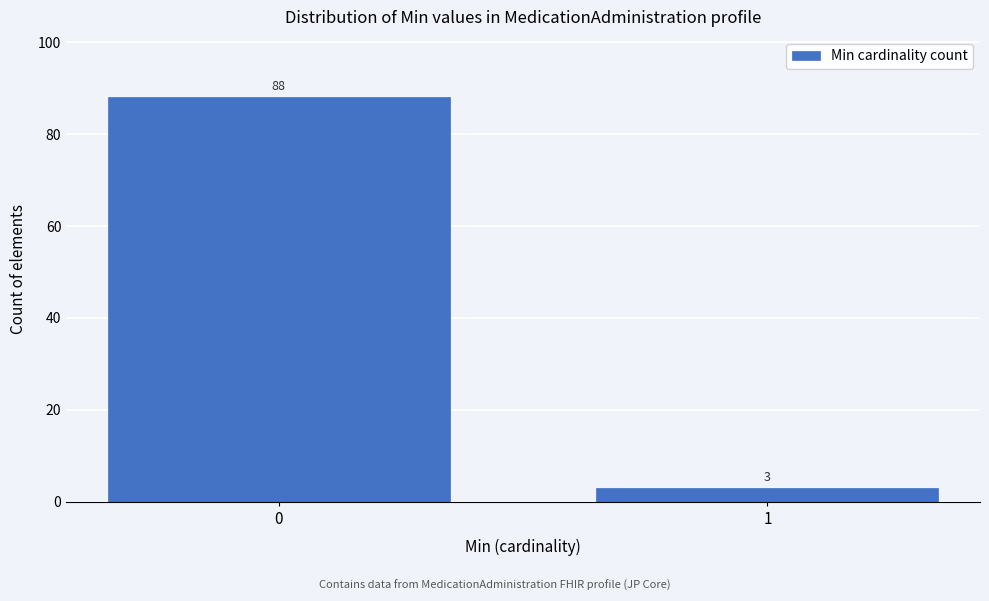

Reading left to right, list all the values displayed in this chart.

0=88	1=3